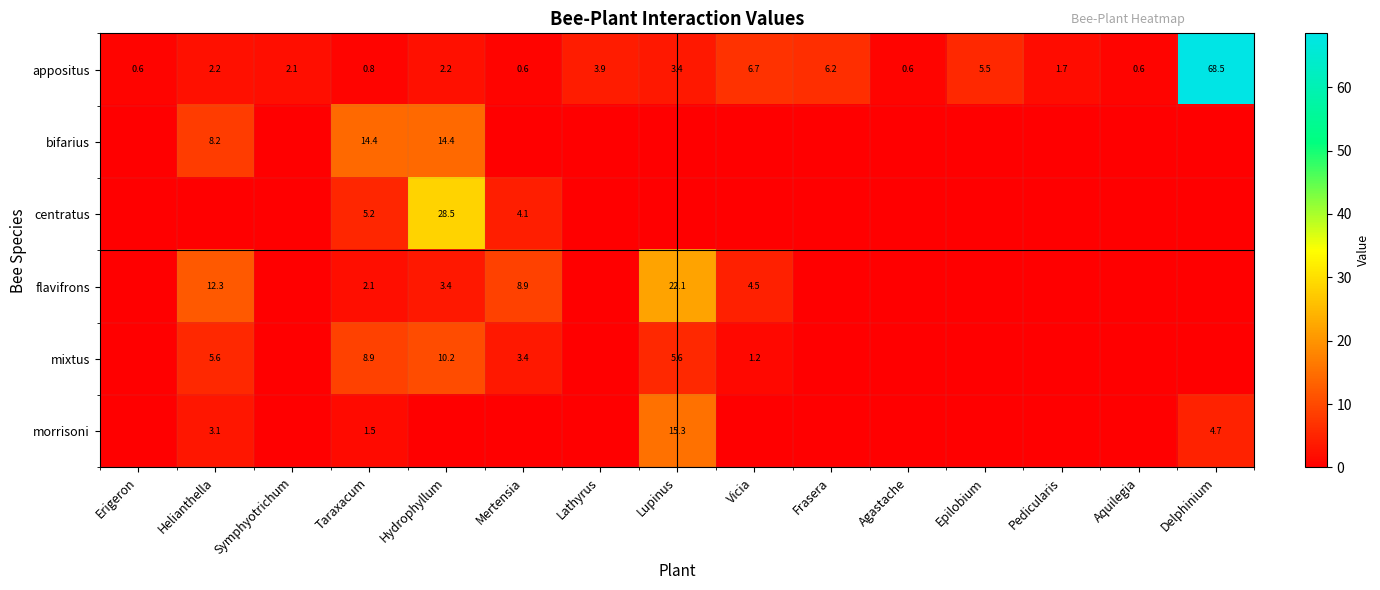

What is the spread (max minus min) of values at Symphyotrichum?

2.1